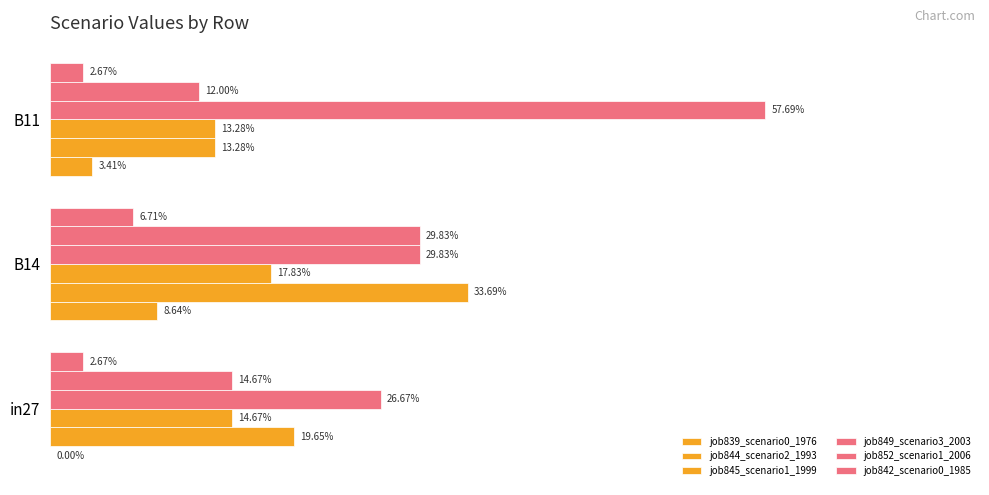

What is the value of the job844_scenario2_1993 bar at the 3rd from the left?

0.1